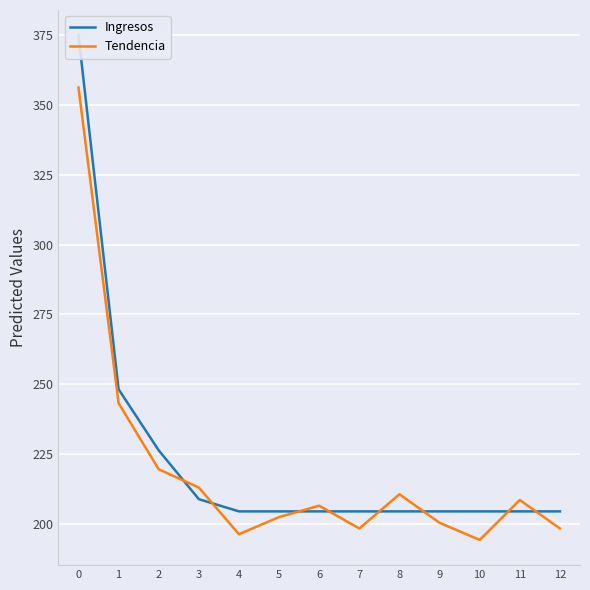

What is the difference between the maximum and minimum values in the Ingresos series?

170.6